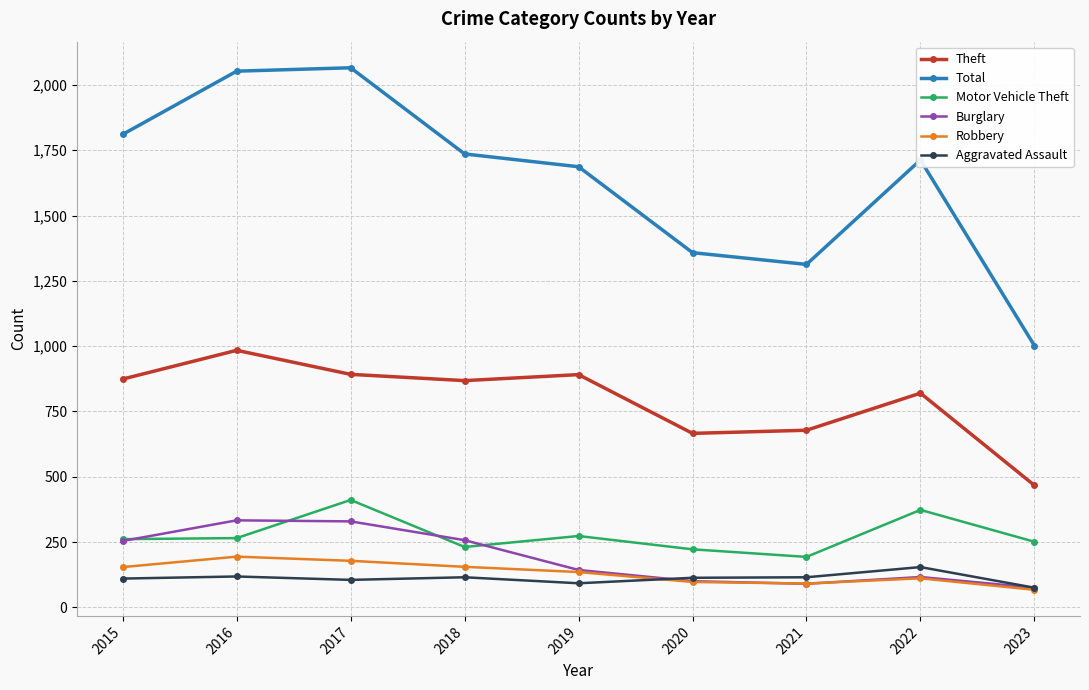

At how many categories does at least one series exceed 1537?

6